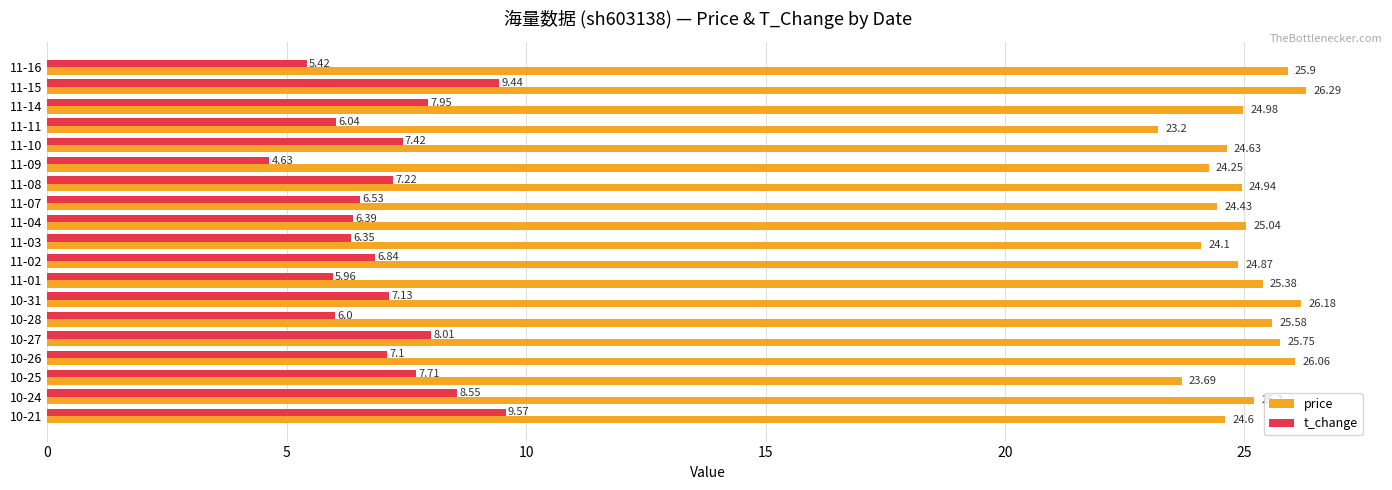

What is the total value across all series at 11-04?

31.4